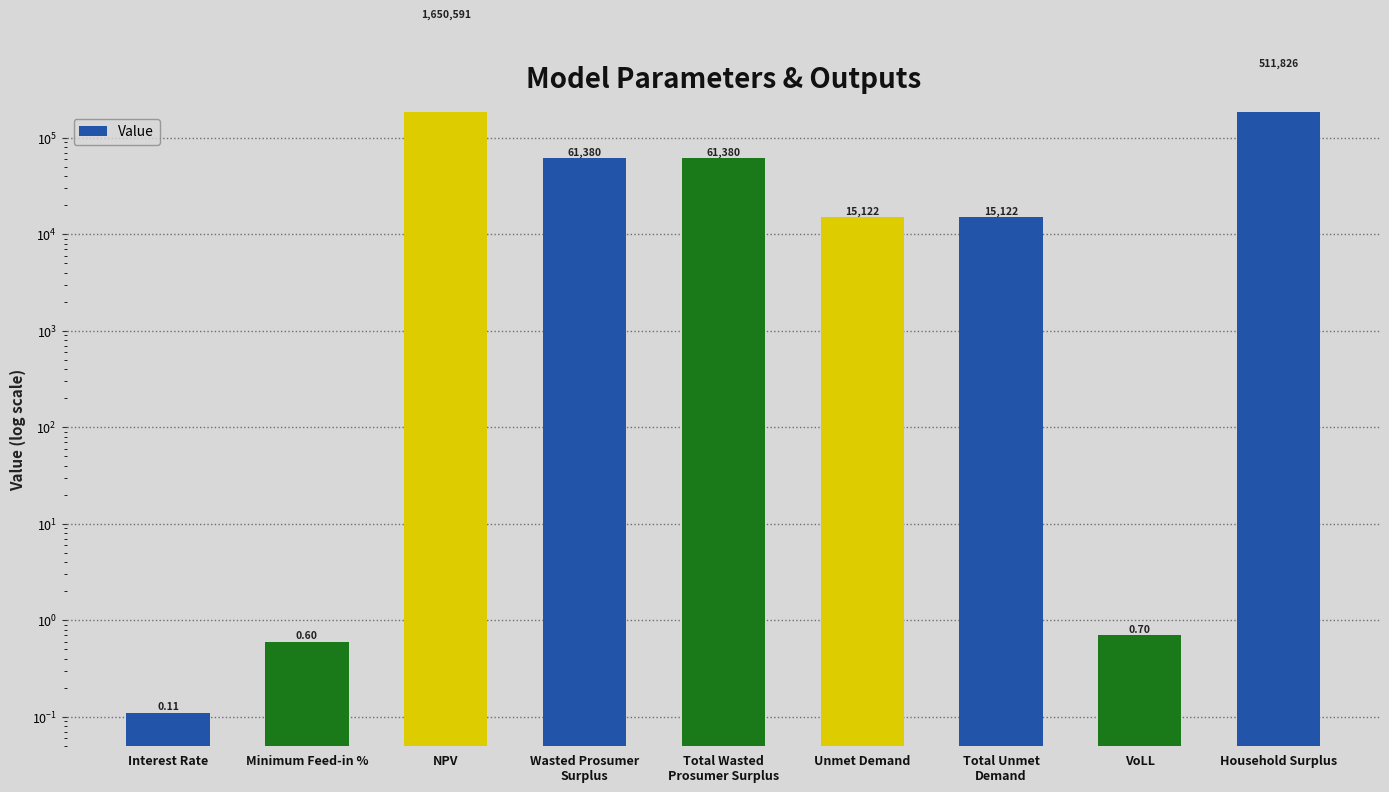

The value at Unmet Demand is 6944.3. True or false?

False